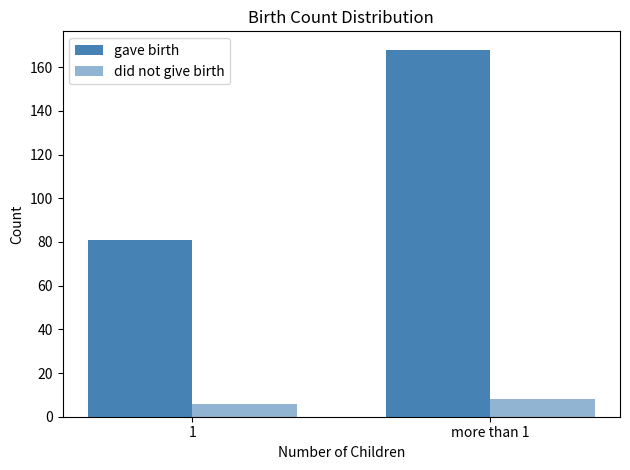

At 1, list the series in order from largest to smallest.

gave birth, did not give birth